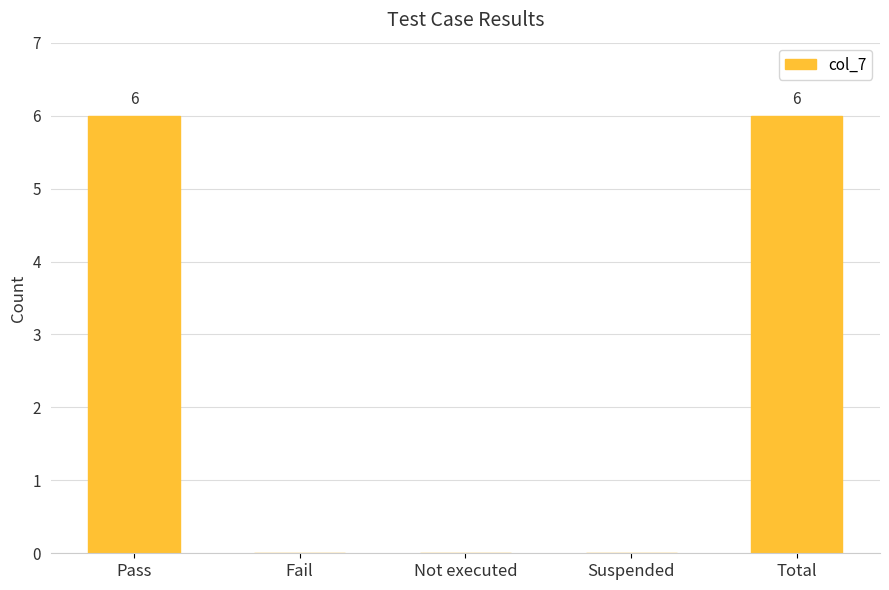

What is the change in value from Pass to Suspended?

-6